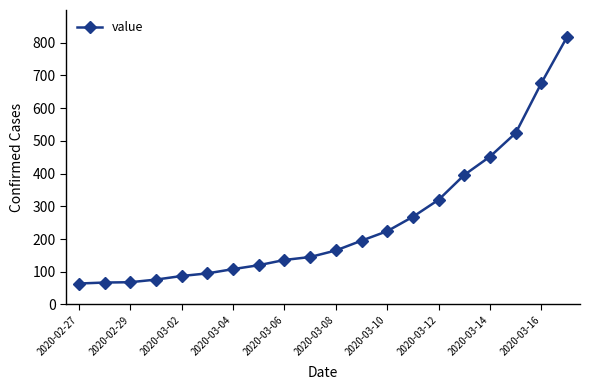

How many data points are less than 165?

10